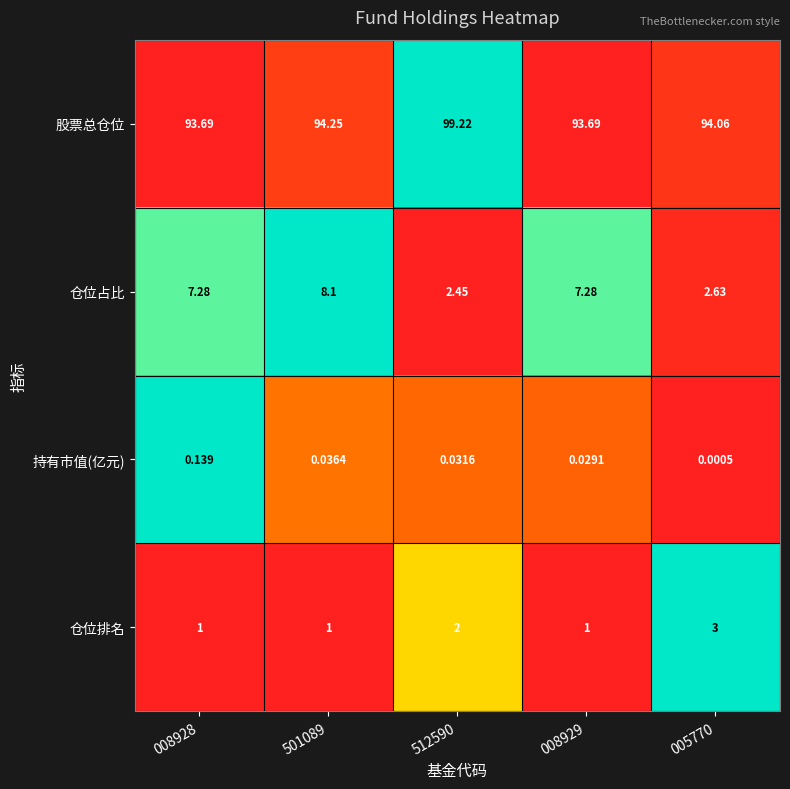

What is the difference between the highest and lowest values at 005770?

94.1